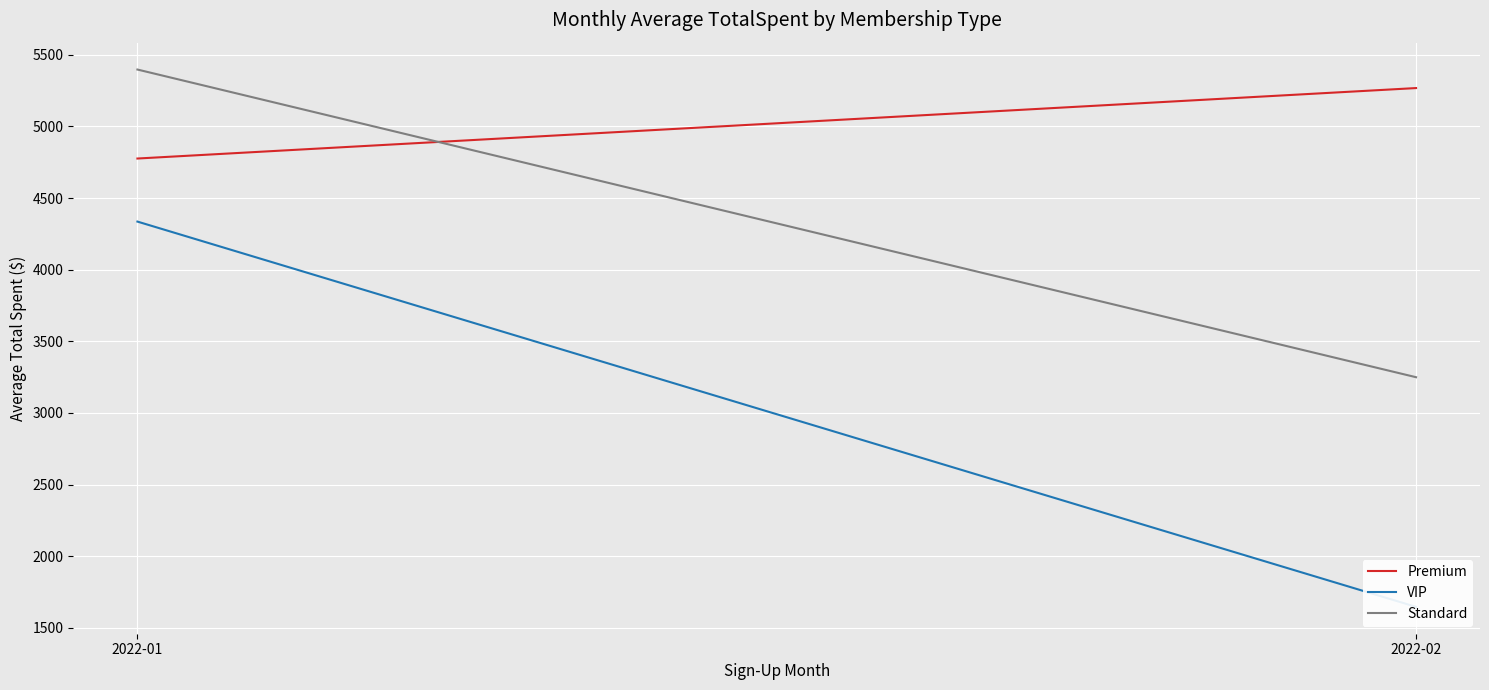

How many series are shown in this chart?

3